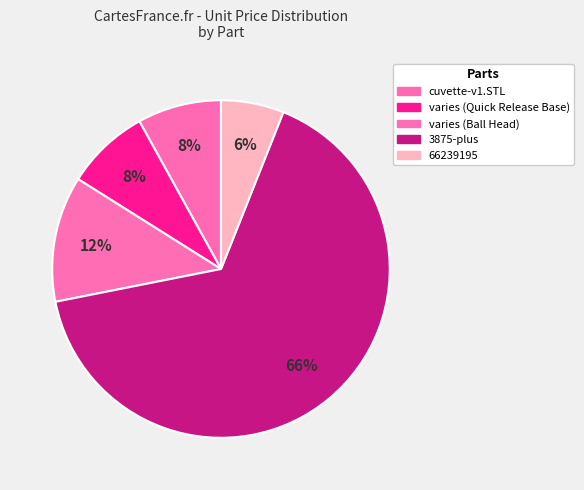

Which category has the biggest portion of the pie?

3875-plus